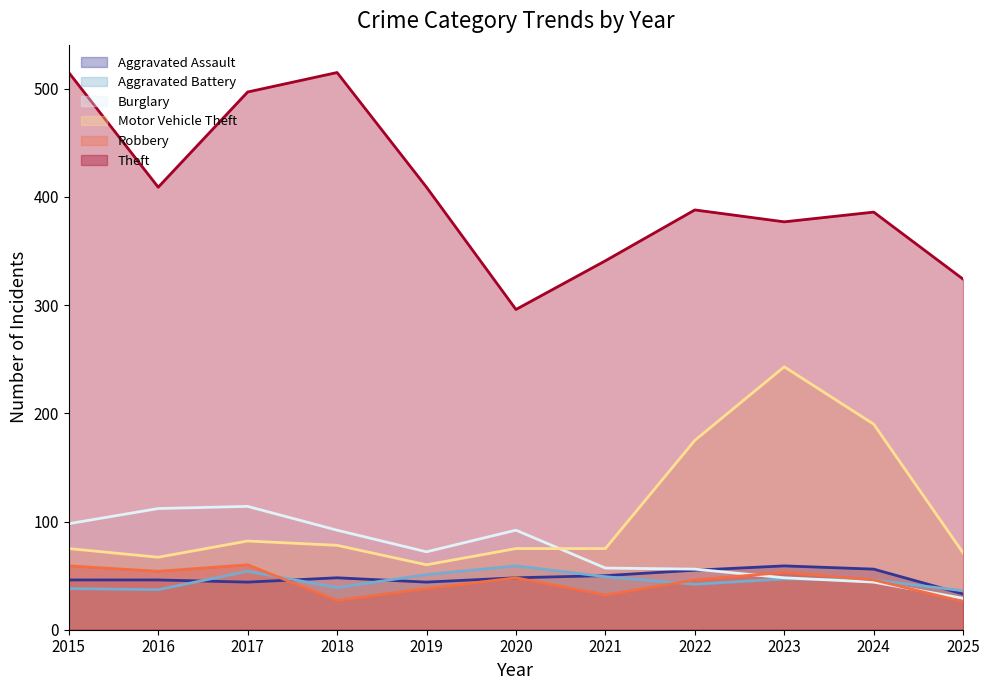

Between which two adjacent categories do Burglary and Aggravated Assault first intersect?

2022 and 2023